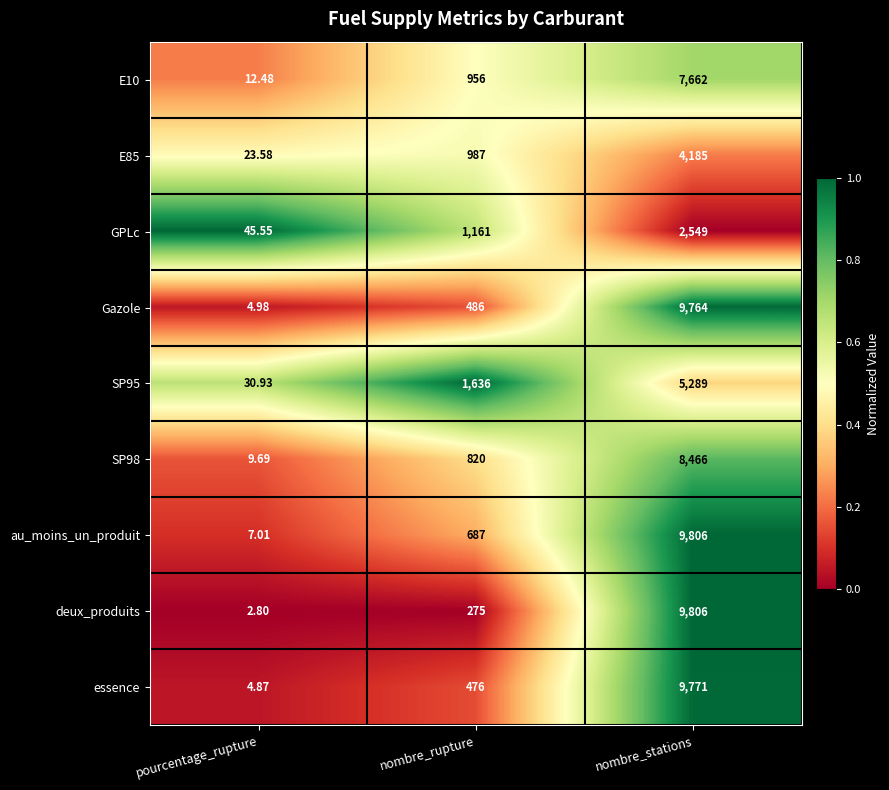

At which label is E10 closest to 3837?

nombre_rupture